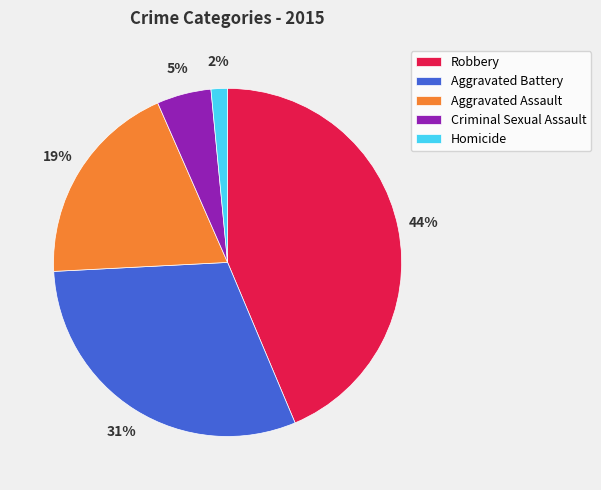

To the nearest percent, what is the average slice percentage?

20%